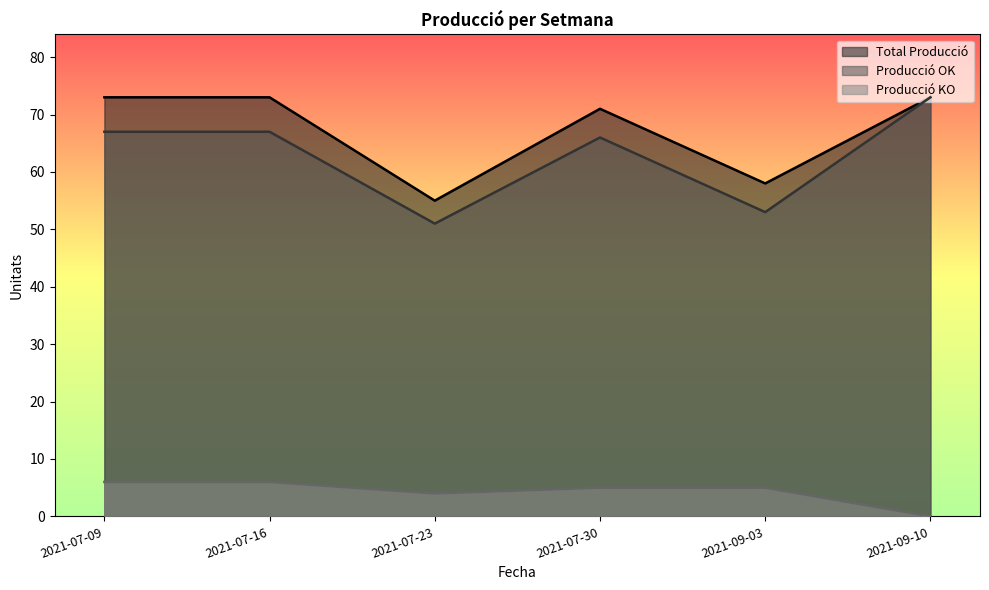

Reading left to right, transcribe all the data shown in this chart.

Total Producció: 2021-07-09=73	2021-07-16=73	2021-07-23=55	2021-07-30=71	2021-09-03=58	2021-09-10=73
Producció OK: 2021-07-09=67	2021-07-16=67	2021-07-23=51	2021-07-30=66	2021-09-03=53	2021-09-10=73
Producció KO: 2021-07-09=6	2021-07-16=6	2021-07-23=4	2021-07-30=5	2021-09-03=5	2021-09-10=0